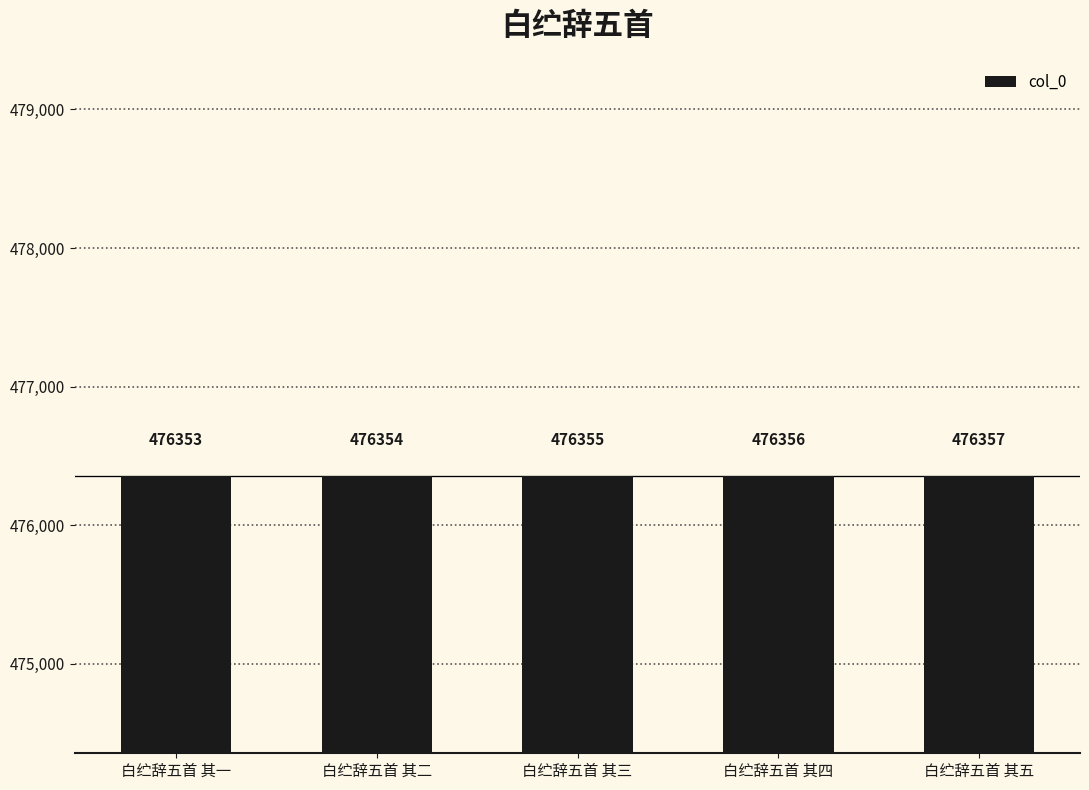

What is the approximate value at 白纻辞五首 其二?

476354